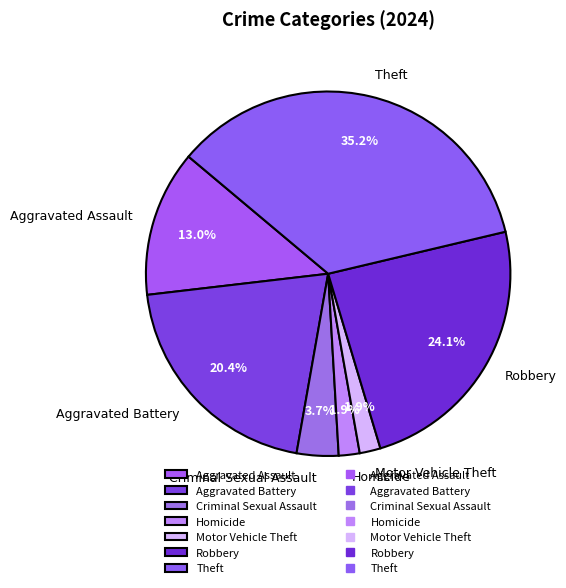

How many slices are in this pie chart?

7